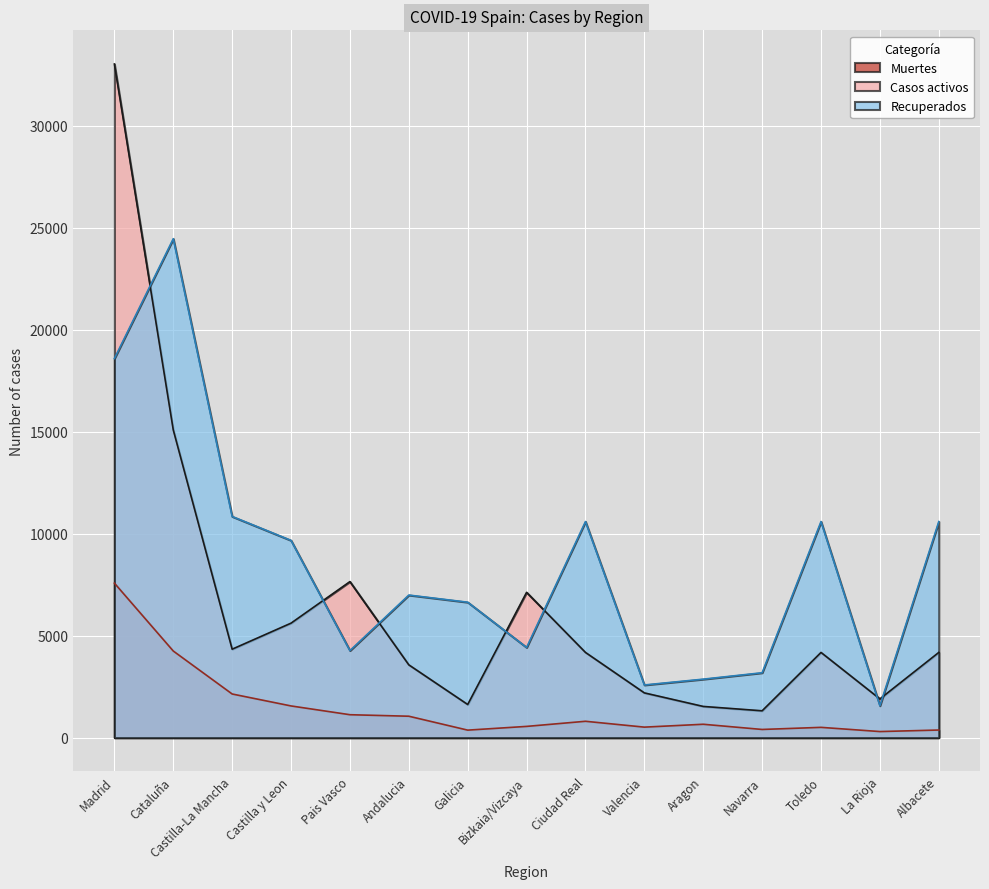

What is the total value across all series at Castilla y Leon?

16839